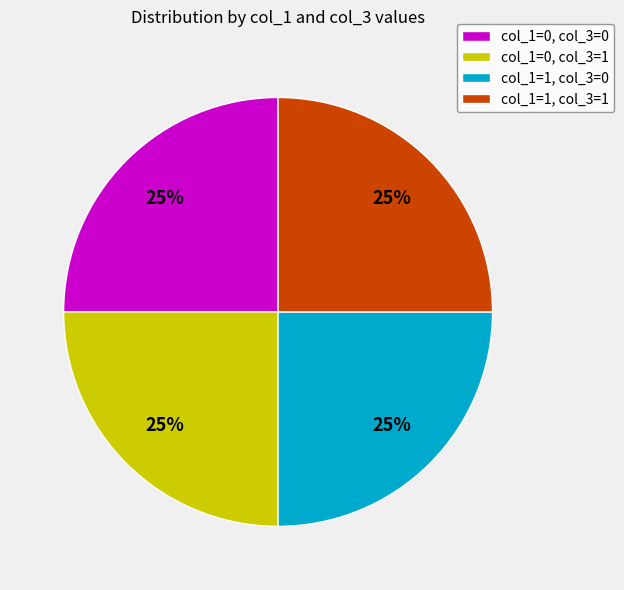

Does any single category account for the majority?

No